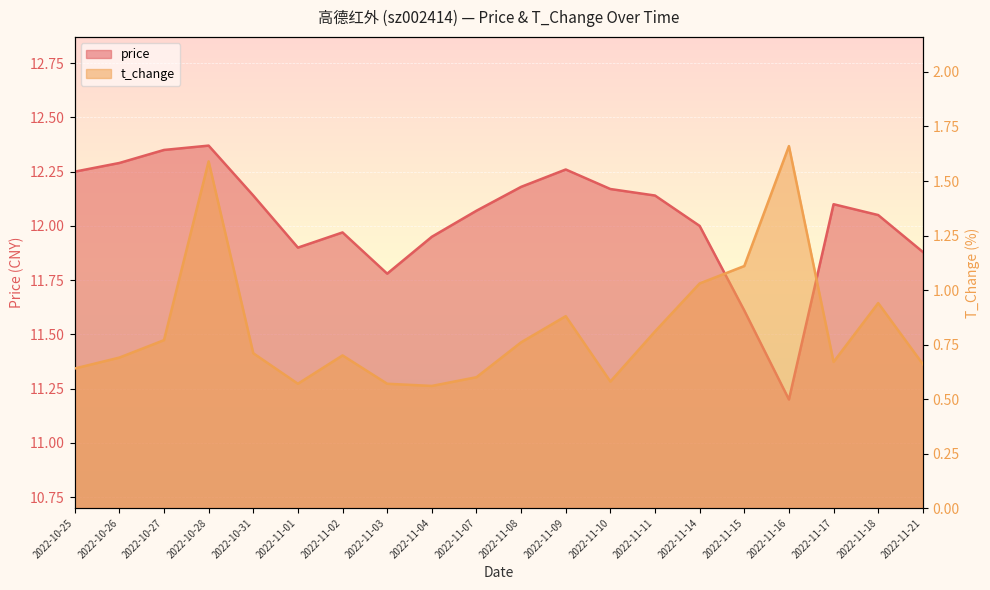

True or false: t_change has a value of 0.9 at 2022-11-09.

True